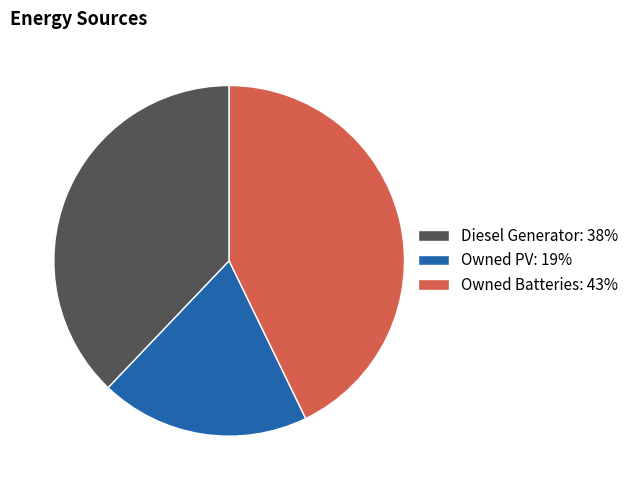

Combined, do Owned PV: 19% and Owned Batteries: 43% account for over 50%?

Yes